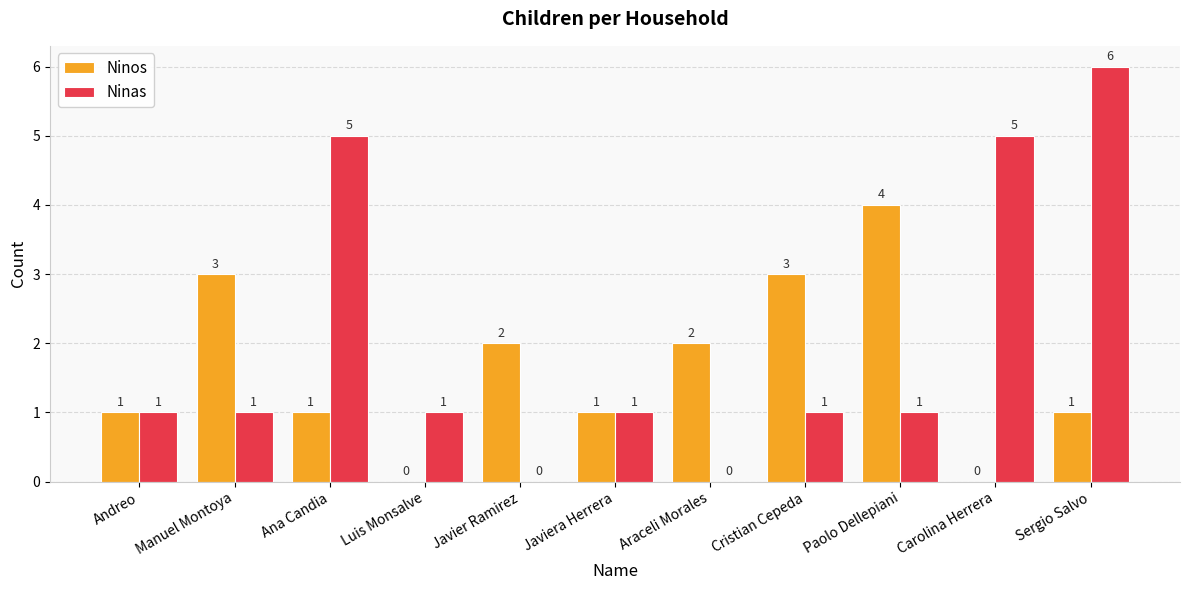

At which category does the chart reach its peak across all series?

Sergio Salvo